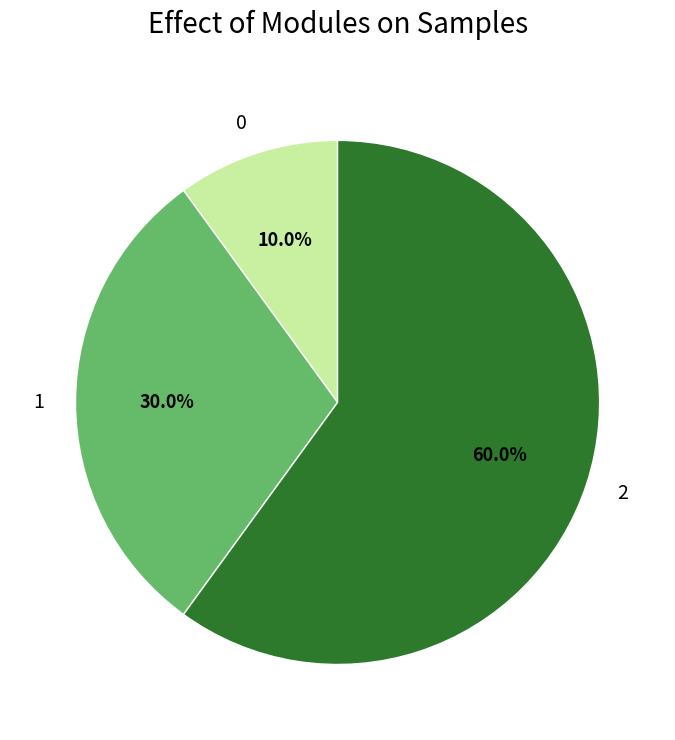

How much of the chart is everything except 2?

40.0%